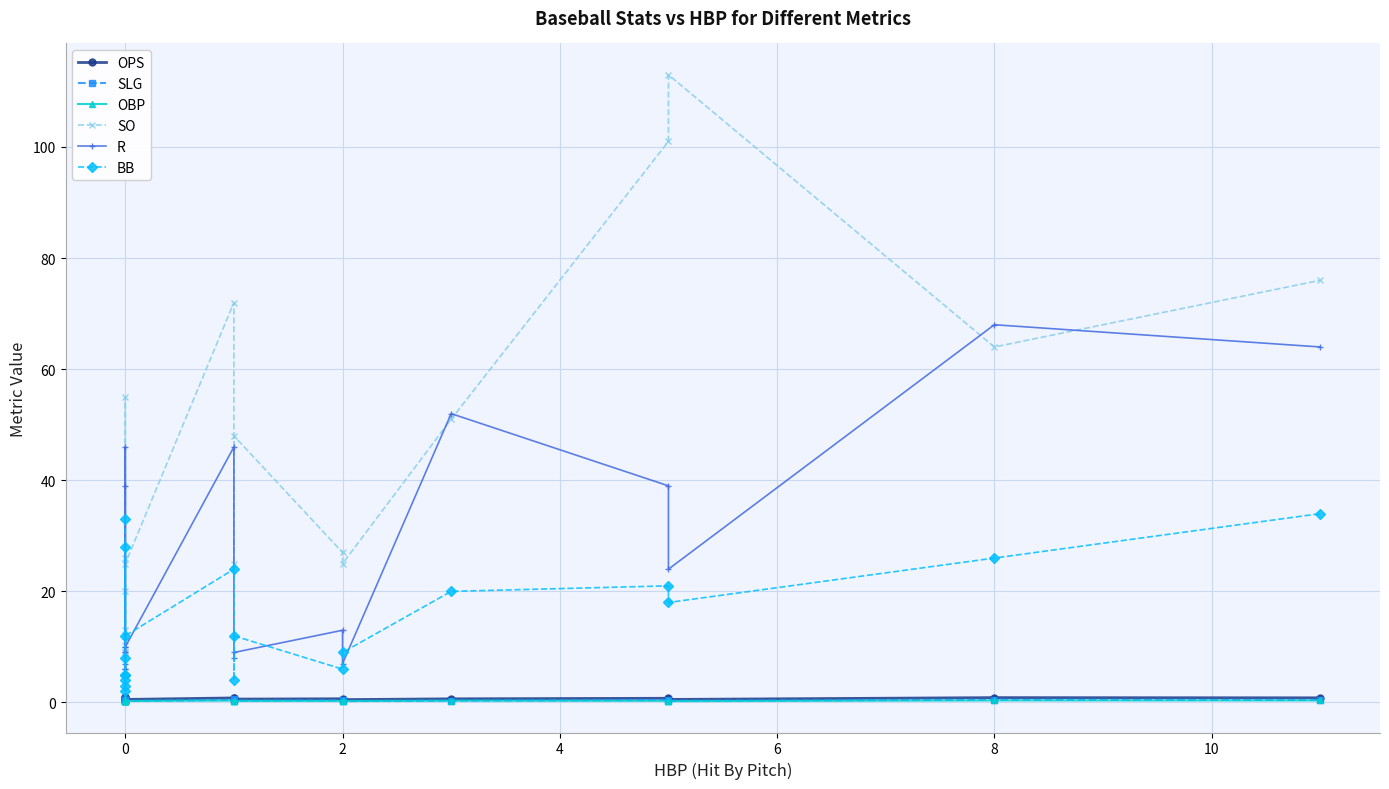

The value of OBP at 0 is 0.3. True or false?

True